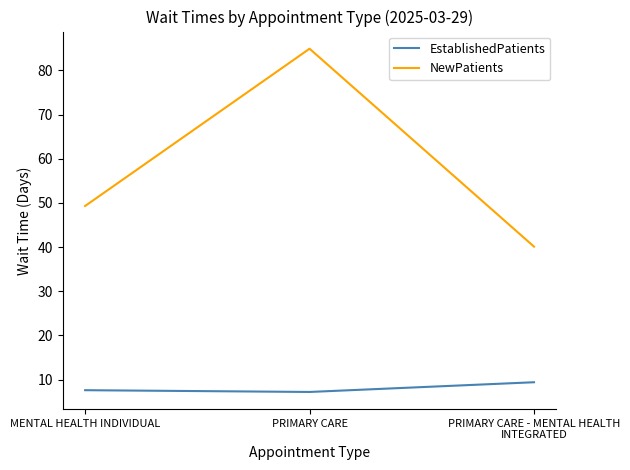

Where does the NewPatients series first go above 49?

MENTAL HEALTH INDIVIDUAL